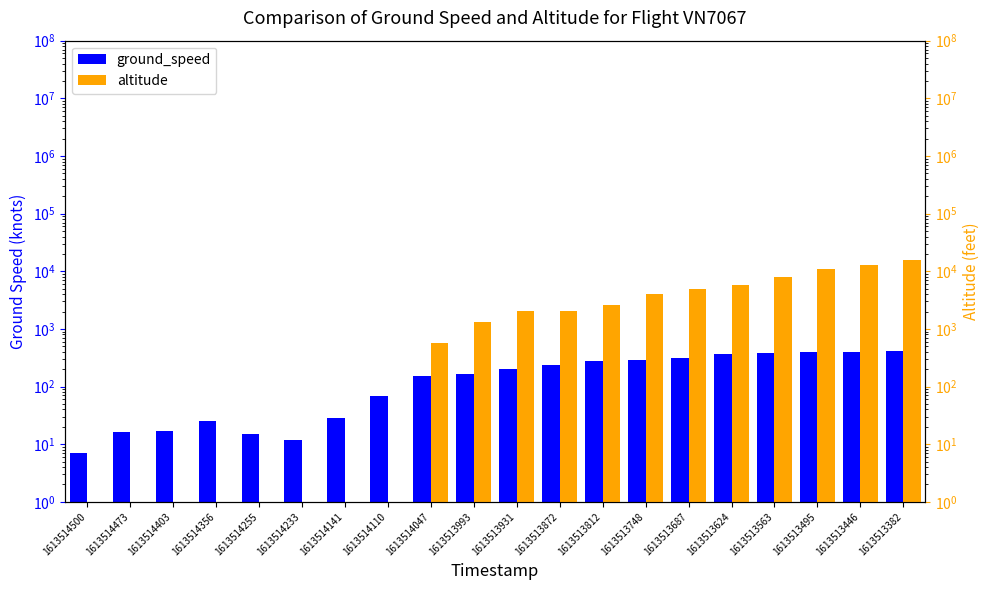

Which has a higher value, 1613514141 or 1613513446?

1613513446